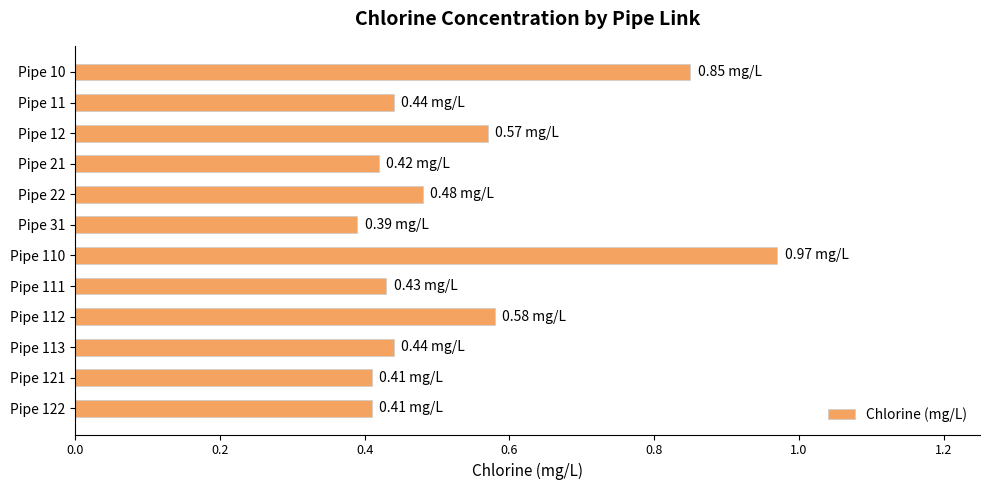

What is the sum of all values?

6.4